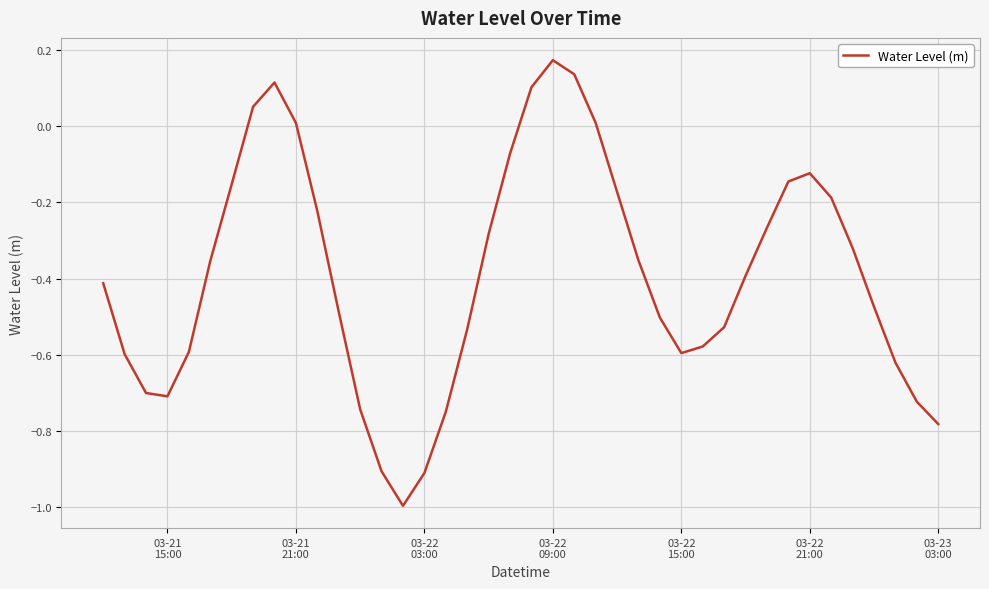

What is the minimum value shown in the chart?

-1.0